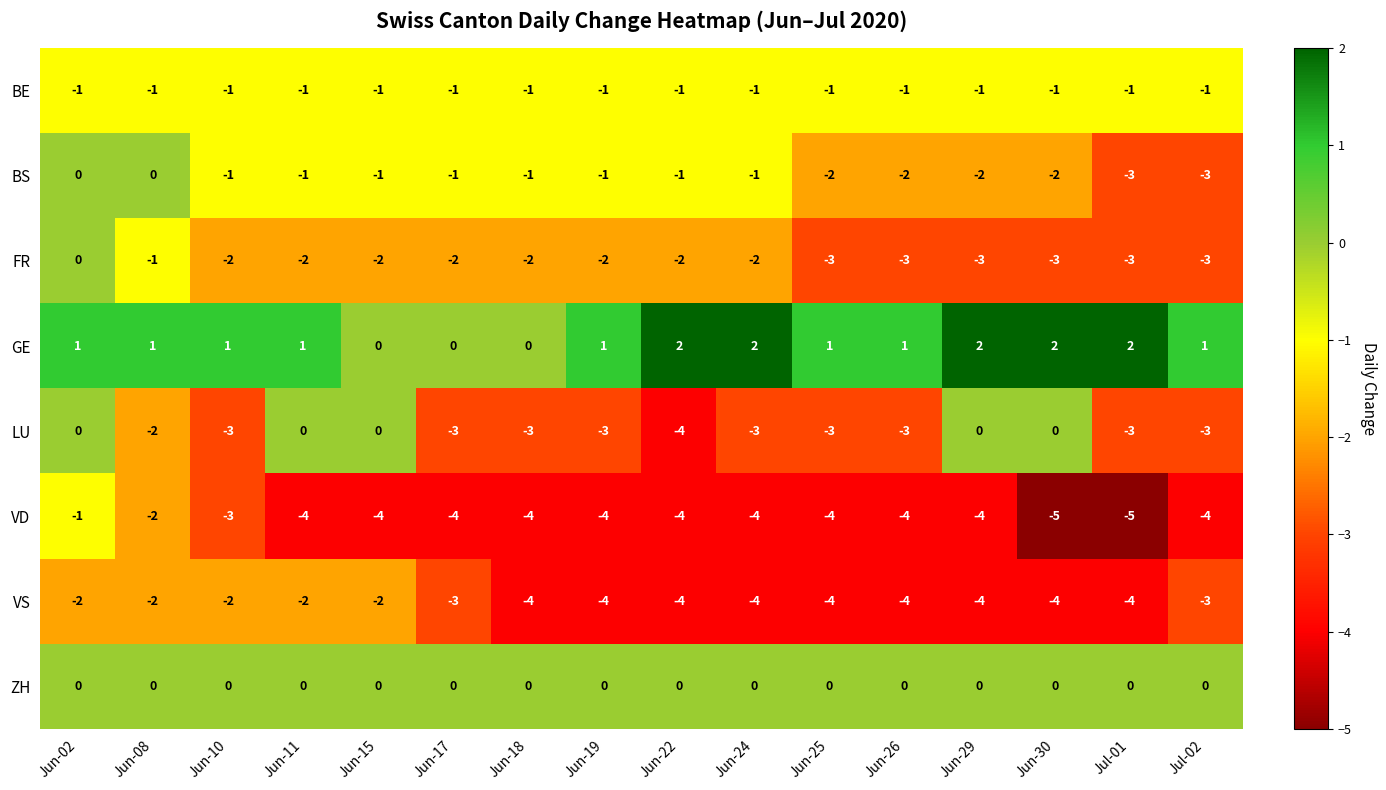

What is the difference between the highest and lowest values at Jun-10?

4